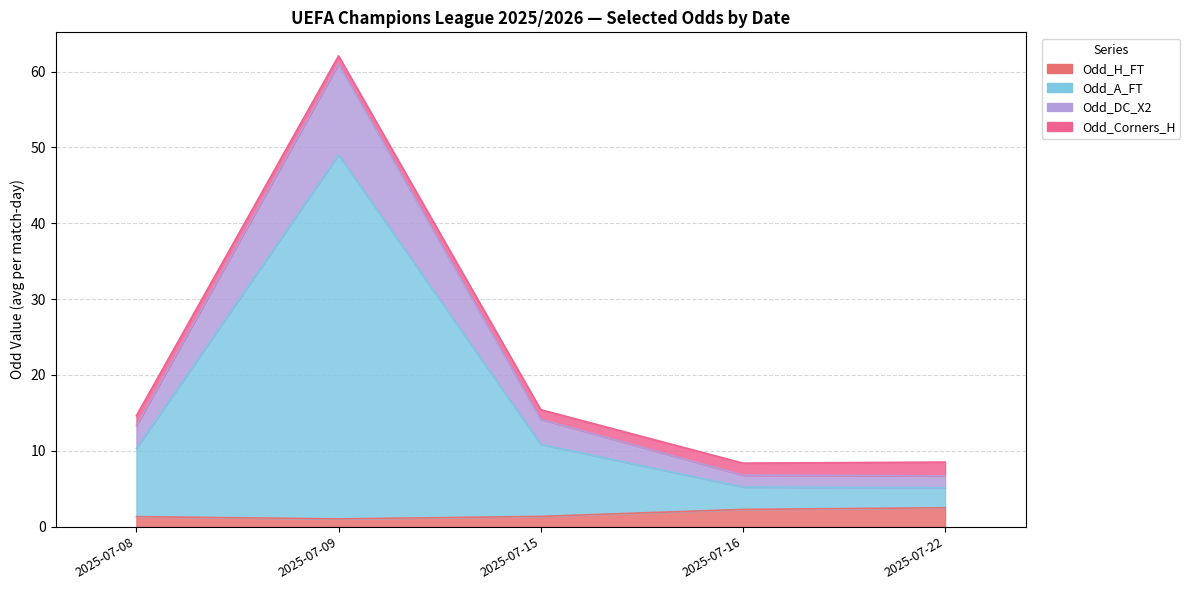

At which category is the sum across all series the highest?

2025-07-09